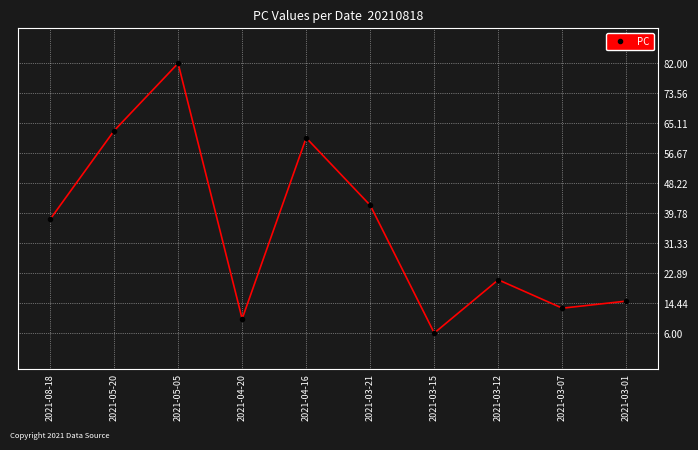

How many interior local valleys (lower than both neighbors) does the data have?

3